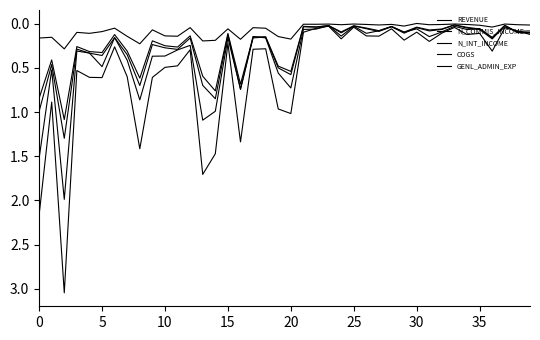

List the series in order of their peak value, lowest first.

N_INT_INCOME, GENL_ADMIN_EXP, COGS, N_COMMIS_INCOME, REVENUE